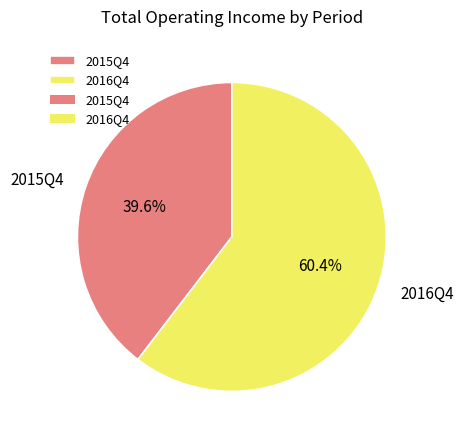

What percentage is the 2015Q4 slice, to the nearest percent?

40%